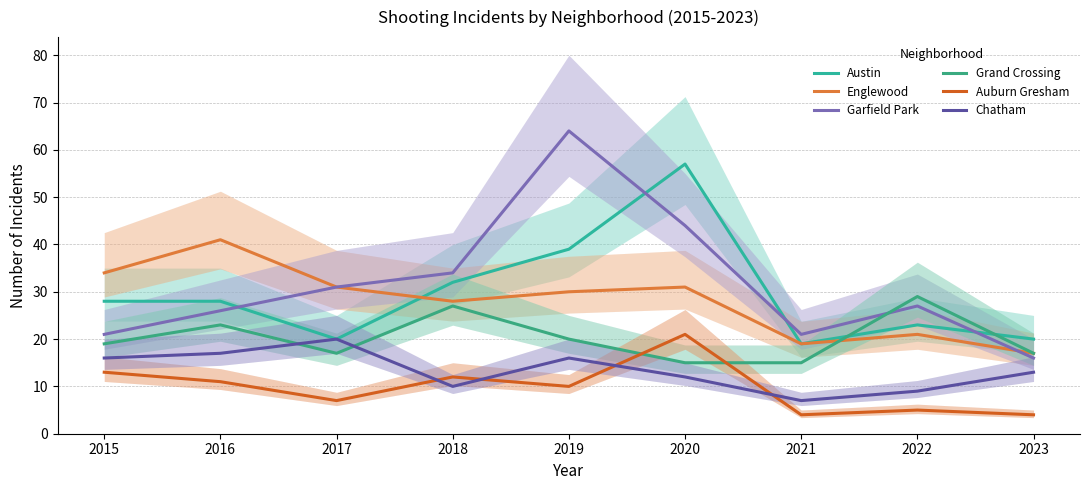

True or false: Englewood and Grand Crossing intersect in this chart.

True